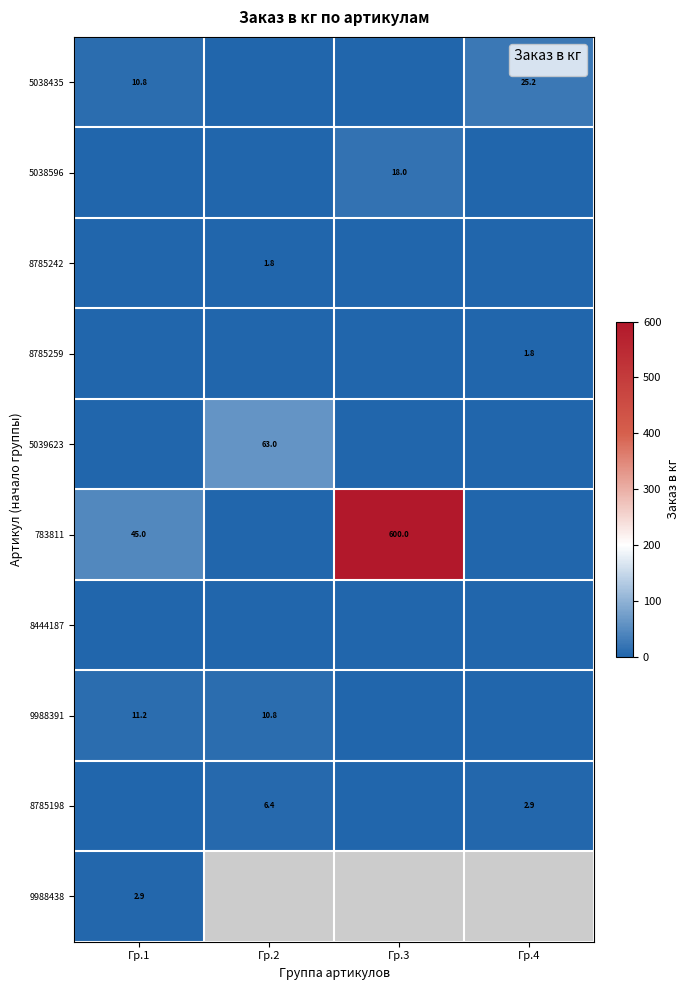

Between Гр.3 and Гр.4, which is larger?

Гр.4